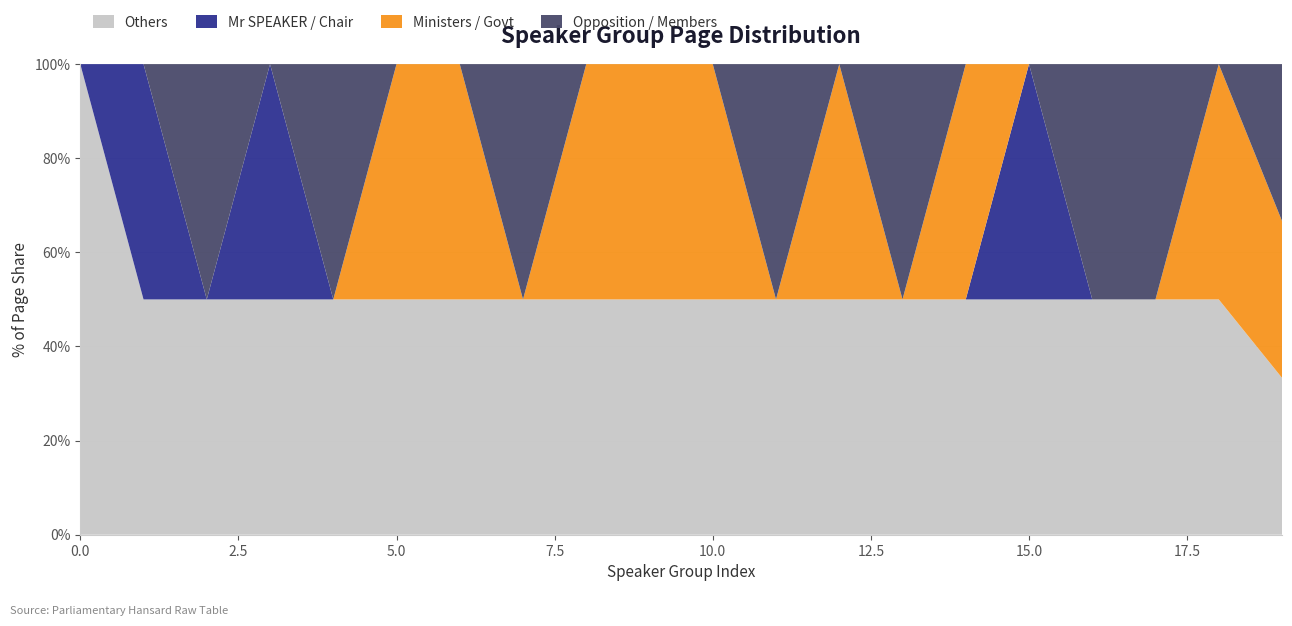

Reading right to left, list all the values displayed in this chart.

Others: 13	13	13	13	13	13	13	12	12	12	12	12	12	11	11	11	11	11	11	11
Mr SPEAKER / Chair: 0	0	0	0	13	0	0	0	0	0	0	0	0	0	0	0	11	0	11	0
Ministers / Govt: 13	13	0	0	0	13	0	12	0	12	12	12	0	11	11	0	0	0	0	0
Opposition / Members: 13	0	13	13	0	0	13	0	12	0	0	0	12	0	0	11	0	11	0	0